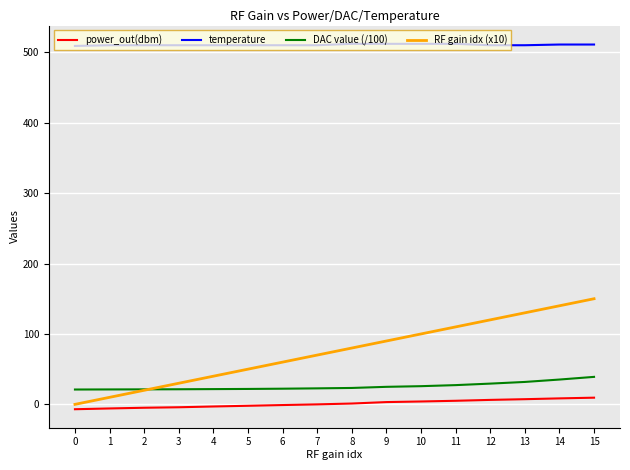

Between 1 and 6, which series saw the biggest shift?

RF gain idx (x10)